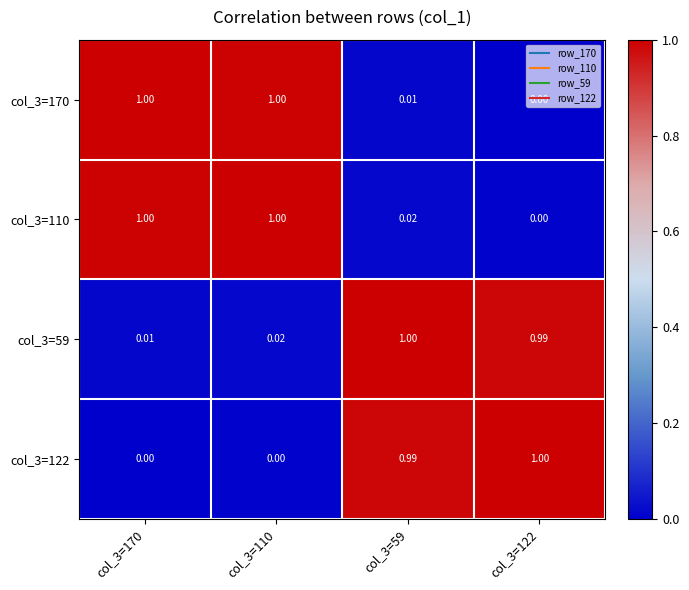

Reading left to right, list all the values displayed in this chart.

col_3=170: col_3=170=1.0	col_3=110=1.0	col_3=59=0.0	col_3=122=0.0
col_3=110: col_3=170=1.0	col_3=110=1.0	col_3=59=0.0	col_3=122=0.0
col_3=59: col_3=170=0.0	col_3=110=0.0	col_3=59=1.0	col_3=122=1.0
col_3=122: col_3=170=0.0	col_3=110=0.0	col_3=59=1.0	col_3=122=1.0